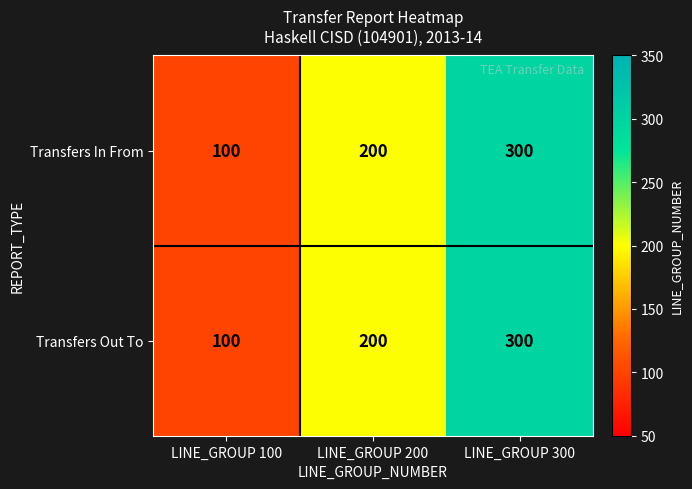

Reading left to right, extract all data points from this chart.

Transfers In From: LINE_GROUP 100=100	LINE_GROUP 200=200	LINE_GROUP 300=300
Transfers Out To: LINE_GROUP 100=100	LINE_GROUP 200=200	LINE_GROUP 300=300